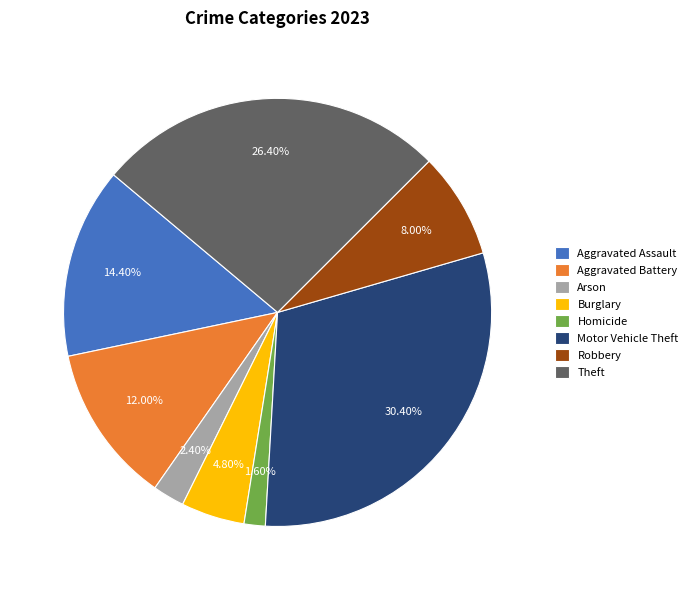

What is the smallest slice in the pie chart?

Homicide